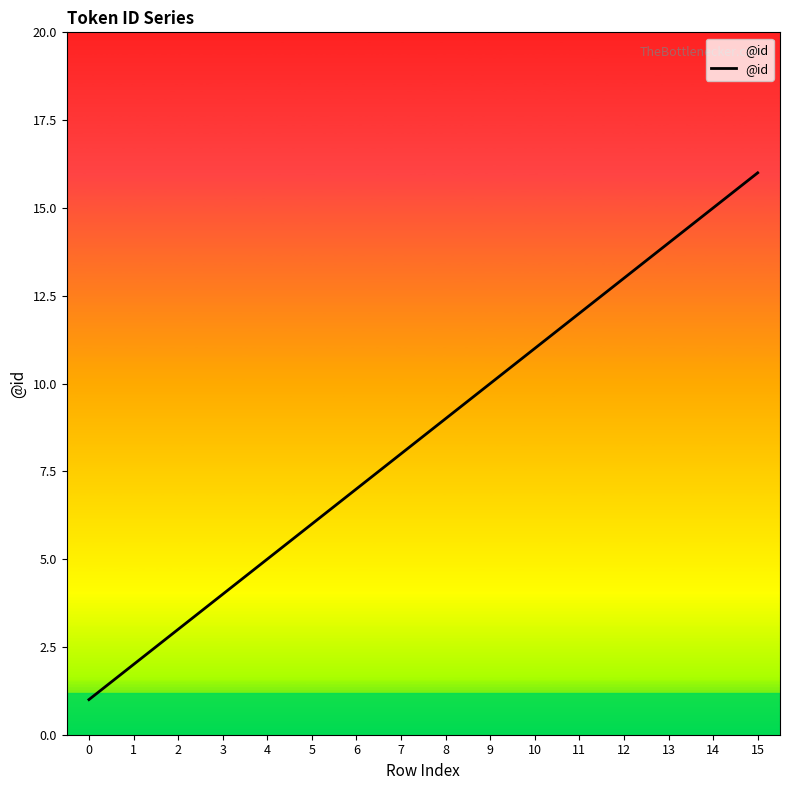

What is the difference between the values at 1 and 3?

2